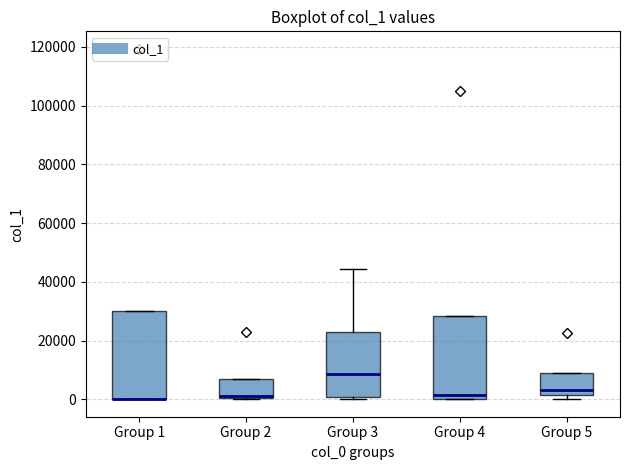

Reading left to right, transcribe this box plot: for each box, give where its median line is, the range the box spans, and where its two whiskers end, as read against the y-axis. The values are not printed on the chart, so give them approximately, as read against the axis.

Group 1: median 0 (drawn on the box's lower edge), box 0 to 30000, whiskers 0 to 30000
Group 2: median 0, box 0 to 6000, whiskers 0 to 6000
Group 3: median 8000, box 0 to 24000, whiskers 0 (just below the box's lower edge) to 44000
Group 4: median 2000, box 0 to 28000, whiskers 0 to 28000
Group 5: median 4000, box 2000 to 8000, whiskers 0 to 8000